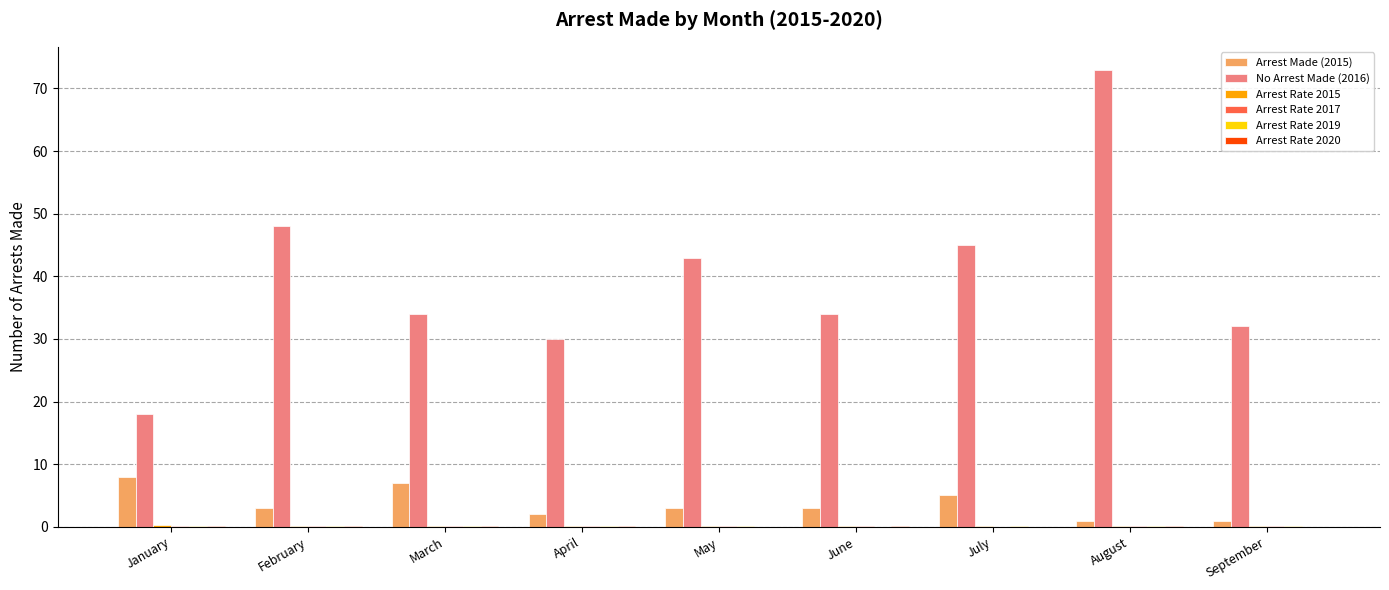

What is the difference between the No Arrest Made (2016) values at June and January?

16.0